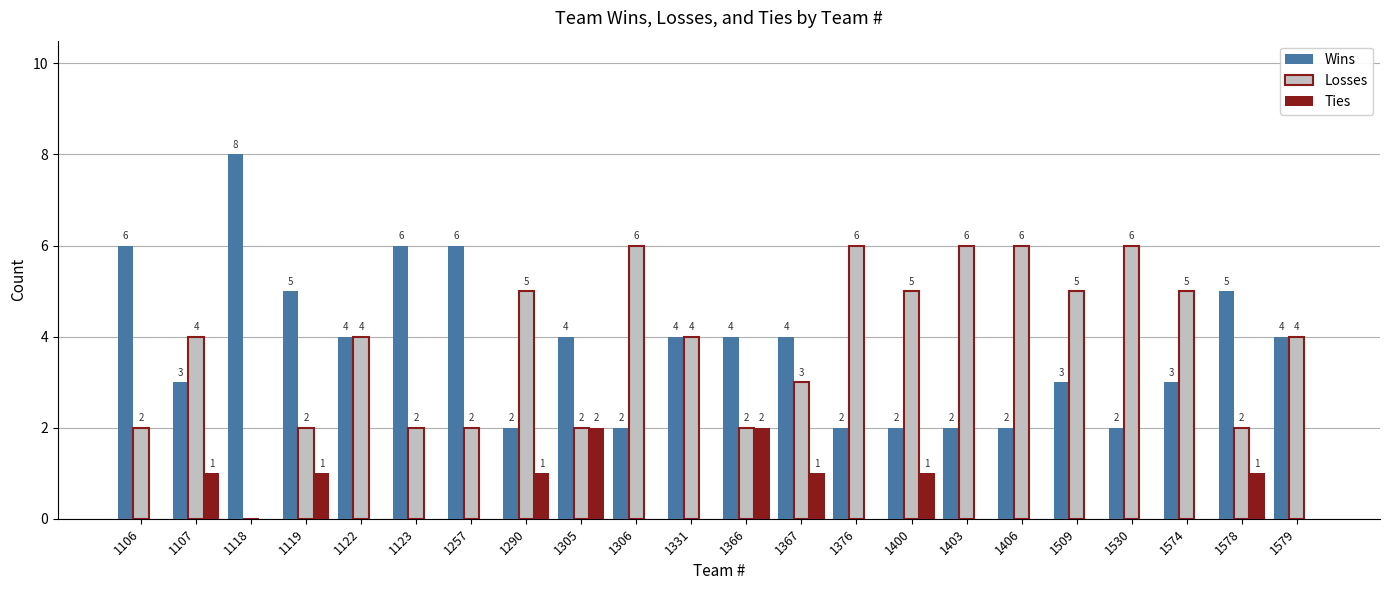

The Ties series shows 1 at 1331. True or false?

False